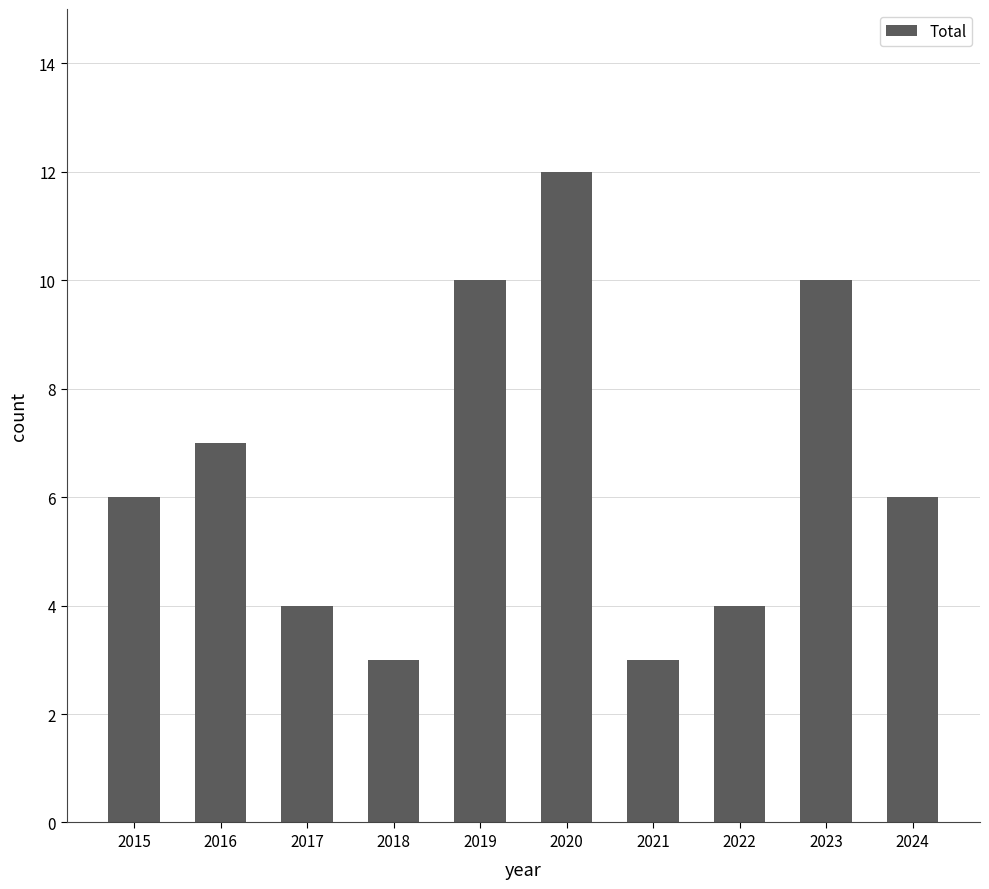

What is the value of the 8th bar from the left?

4